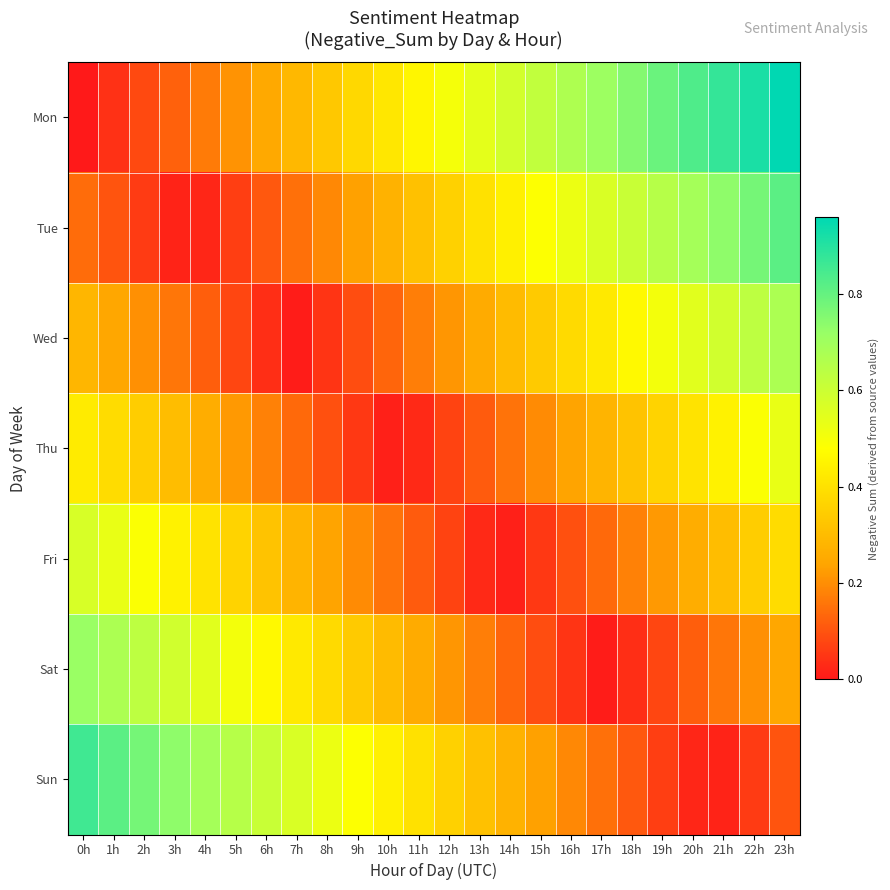

What is the spread (max minus min) of values at 22h?

0.9